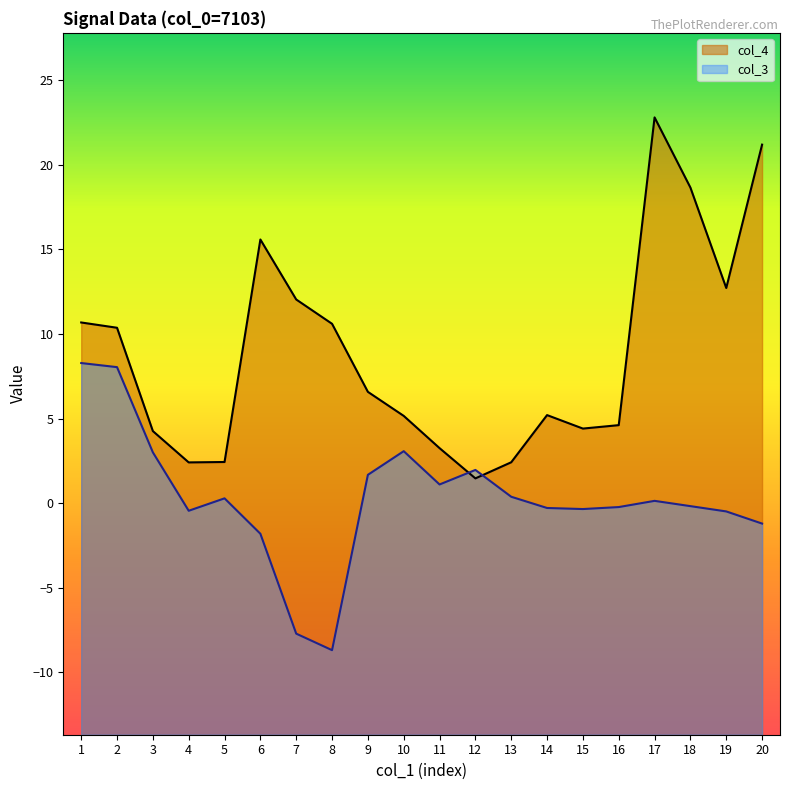

True or false: col_4 and col_3 cross at least once.

True